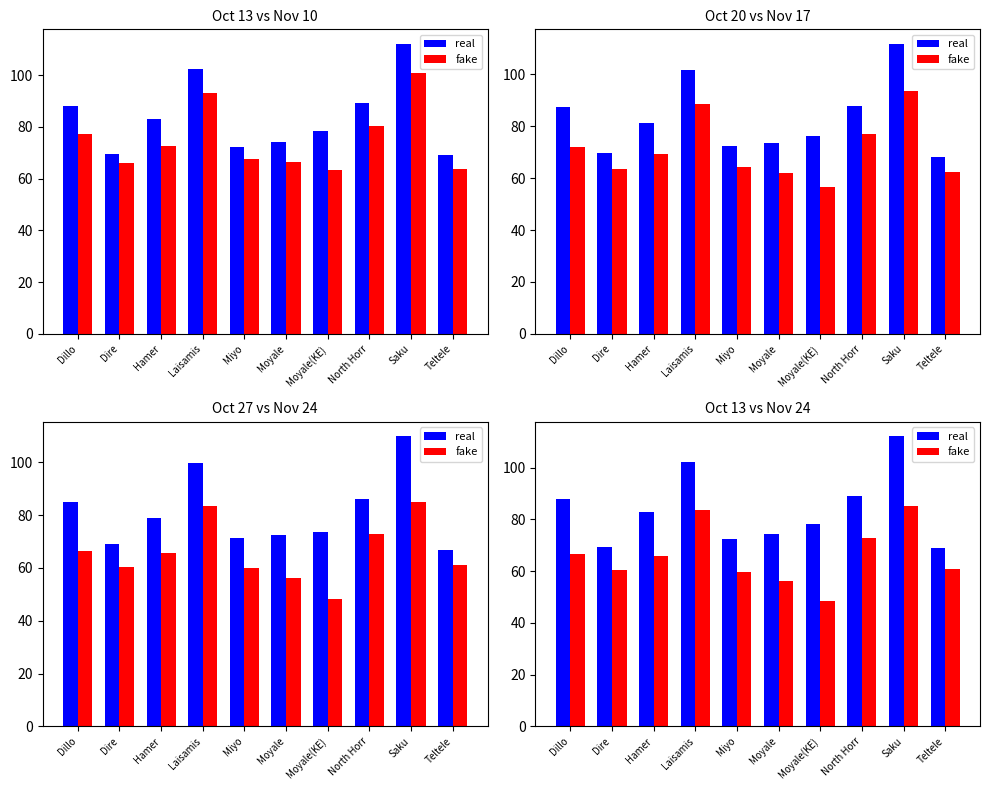

Rank the categories by fake value from highest to lowest.

Saku, Laisamis, North Horr, Dillo, Hamer, Teltele, Dire, Miyo, Moyale, Moyale(KE)